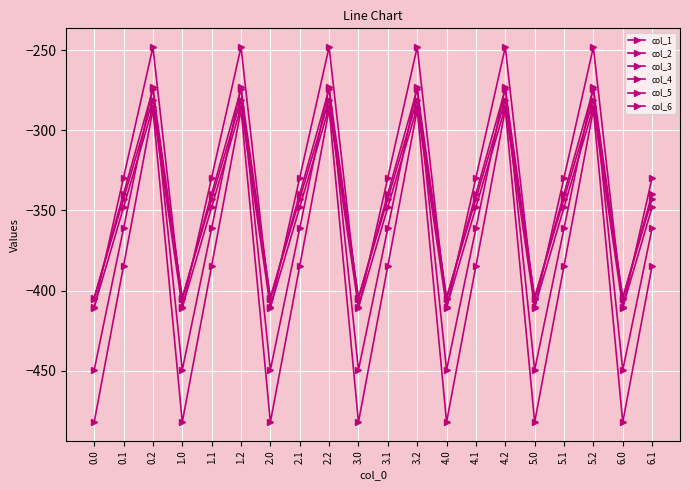

Read the col_3 value at 5.0.

-410.3